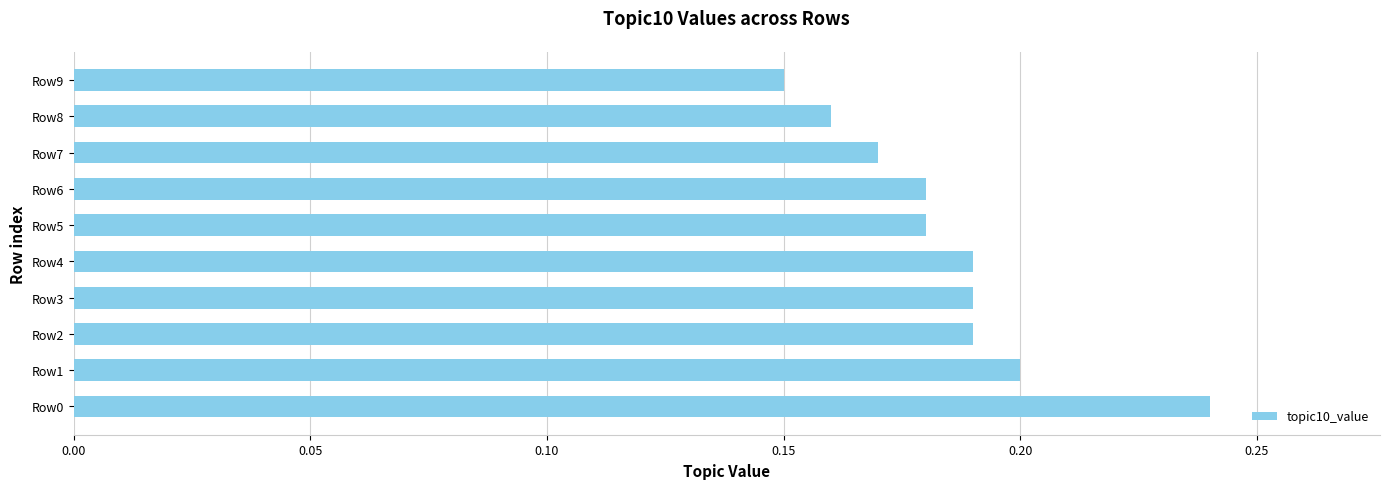

Which label corresponds to the smallest value in the chart?

Row9